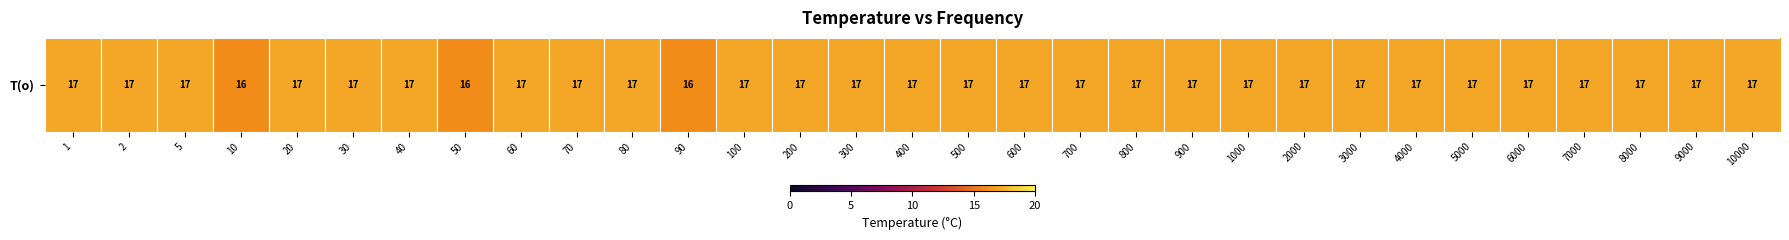

Rank the categories by value from highest to lowest.

1, 2, 5, 20, 30, 40, 60, 70, 80, 100, 200, 300, 400, 500, 600, 700, 800, 900, 1000, 2000, 3000, 4000, 5000, 6000, 7000, 8000, 9000, 10000, 10, 50, 90